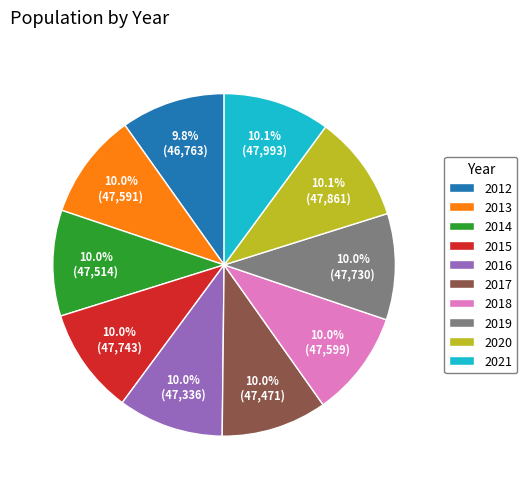

What is the ratio of the value at 2015 to the value at 2016?

1.0